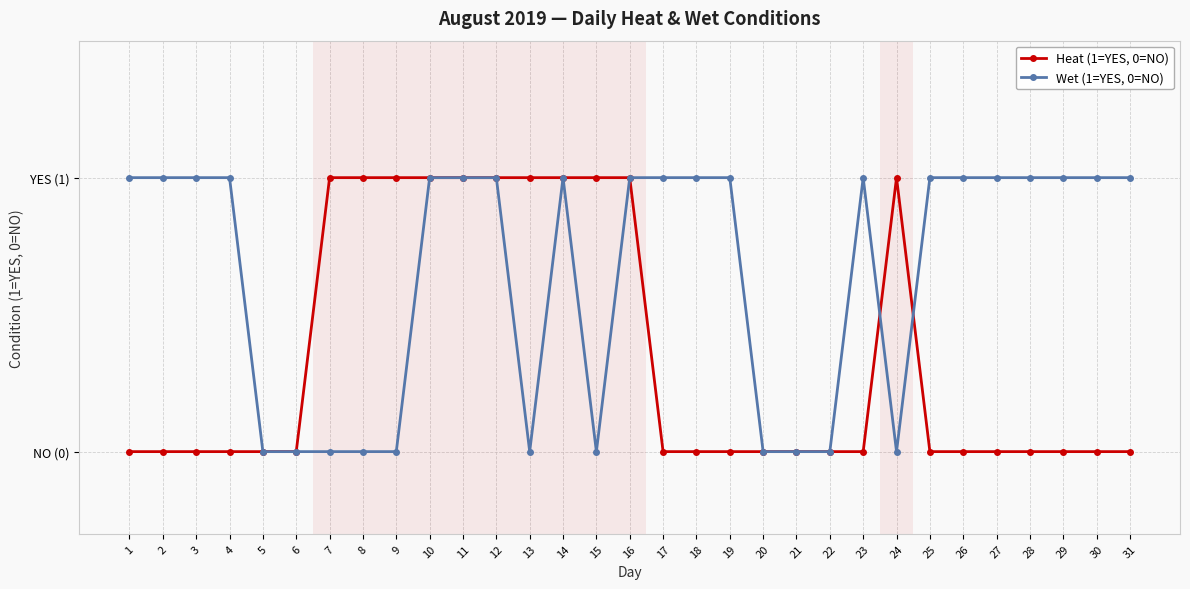

How many interior local peaks does the Heat (1=YES, 0=NO) series have?

1